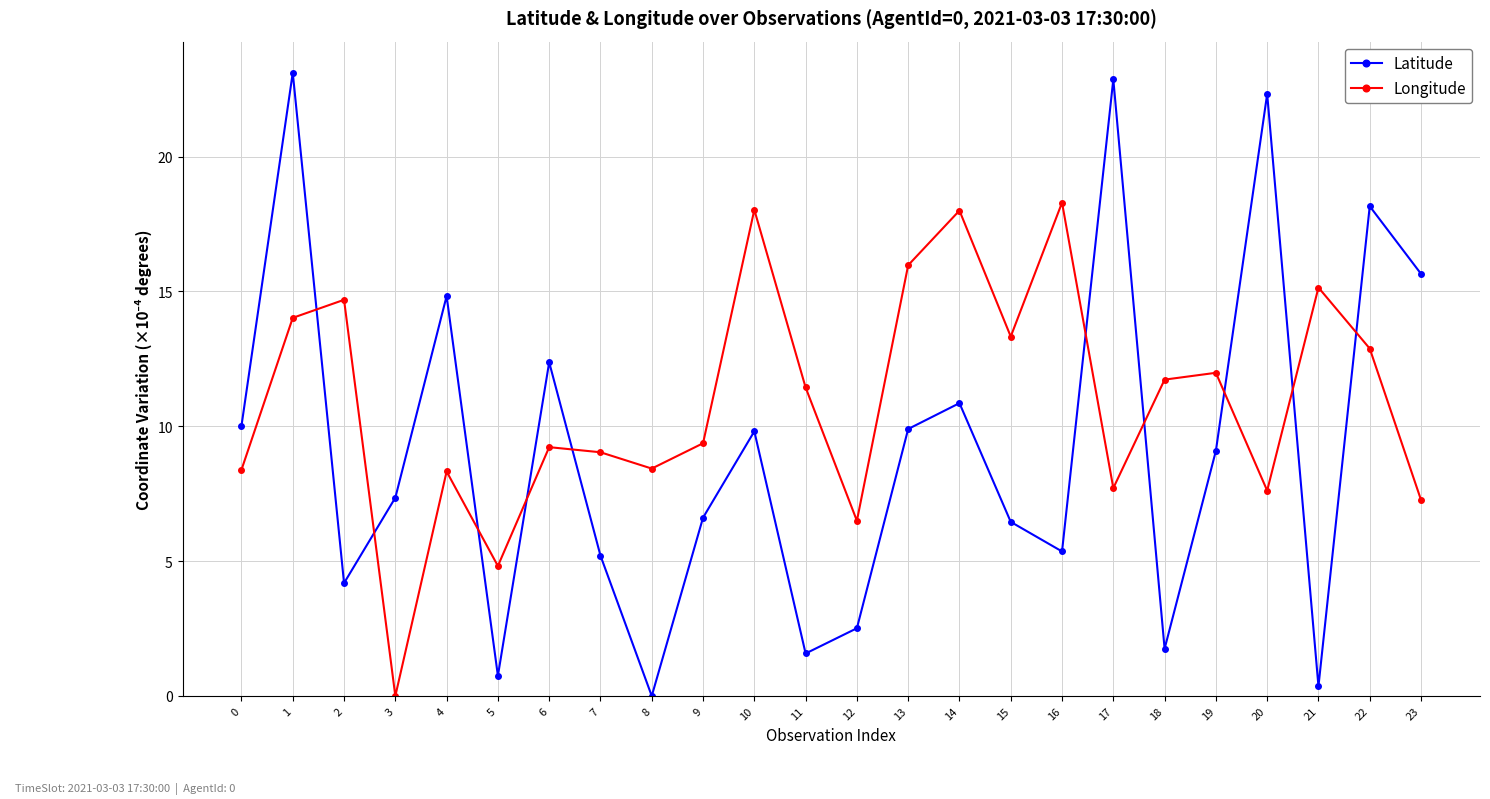

Does the chart display data point markers on the line(s)?

Yes